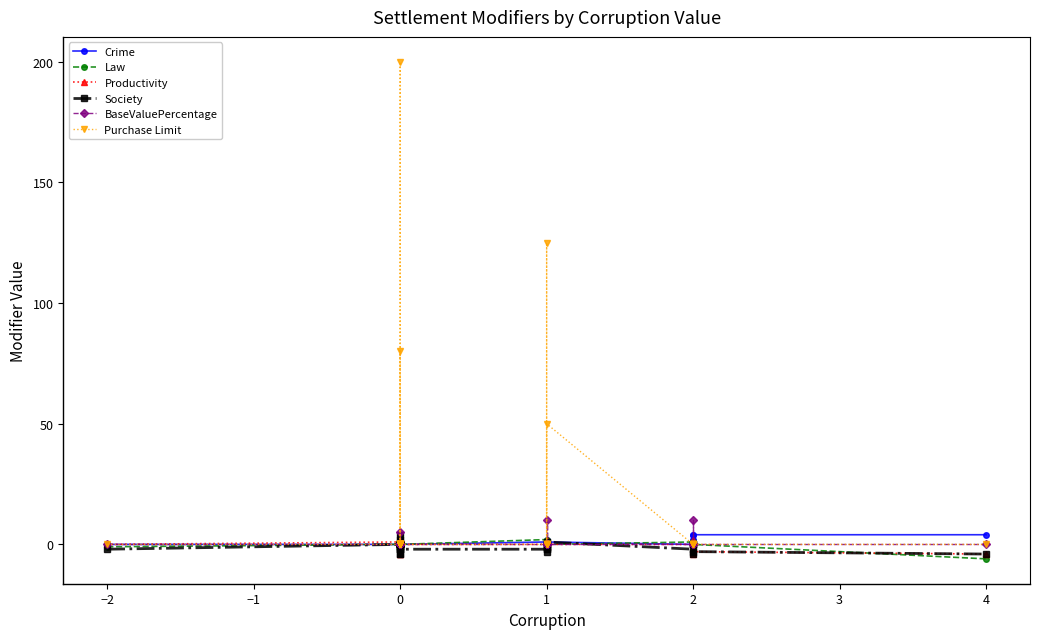

Is this an area chart (filled region under the line)?

No